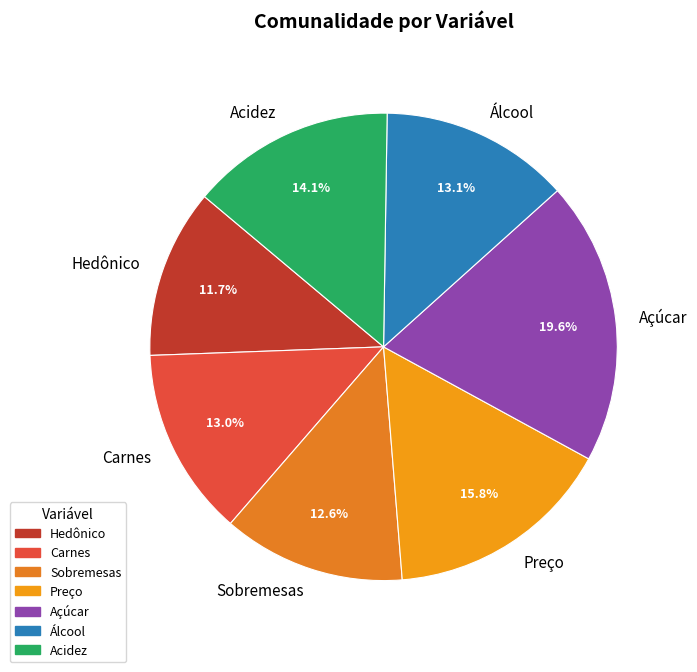

The Hedônico slice represents 12% of the pie. True or false?

True